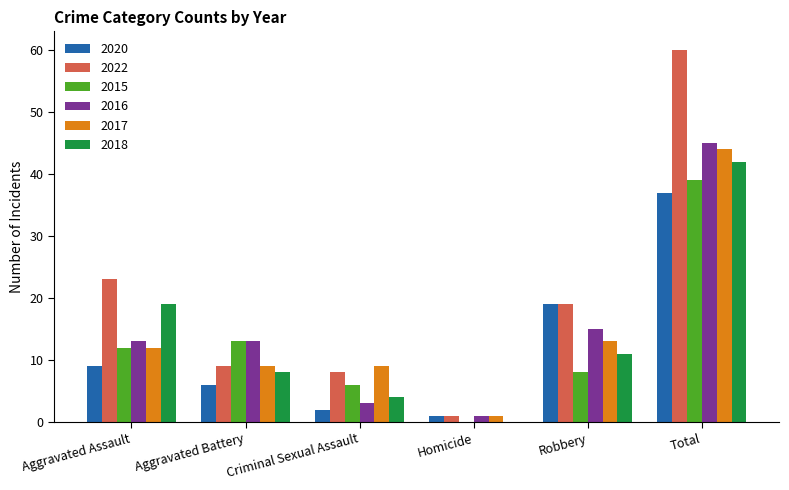

The value of 2017 at Aggravated Assault is 12. True or false?

True